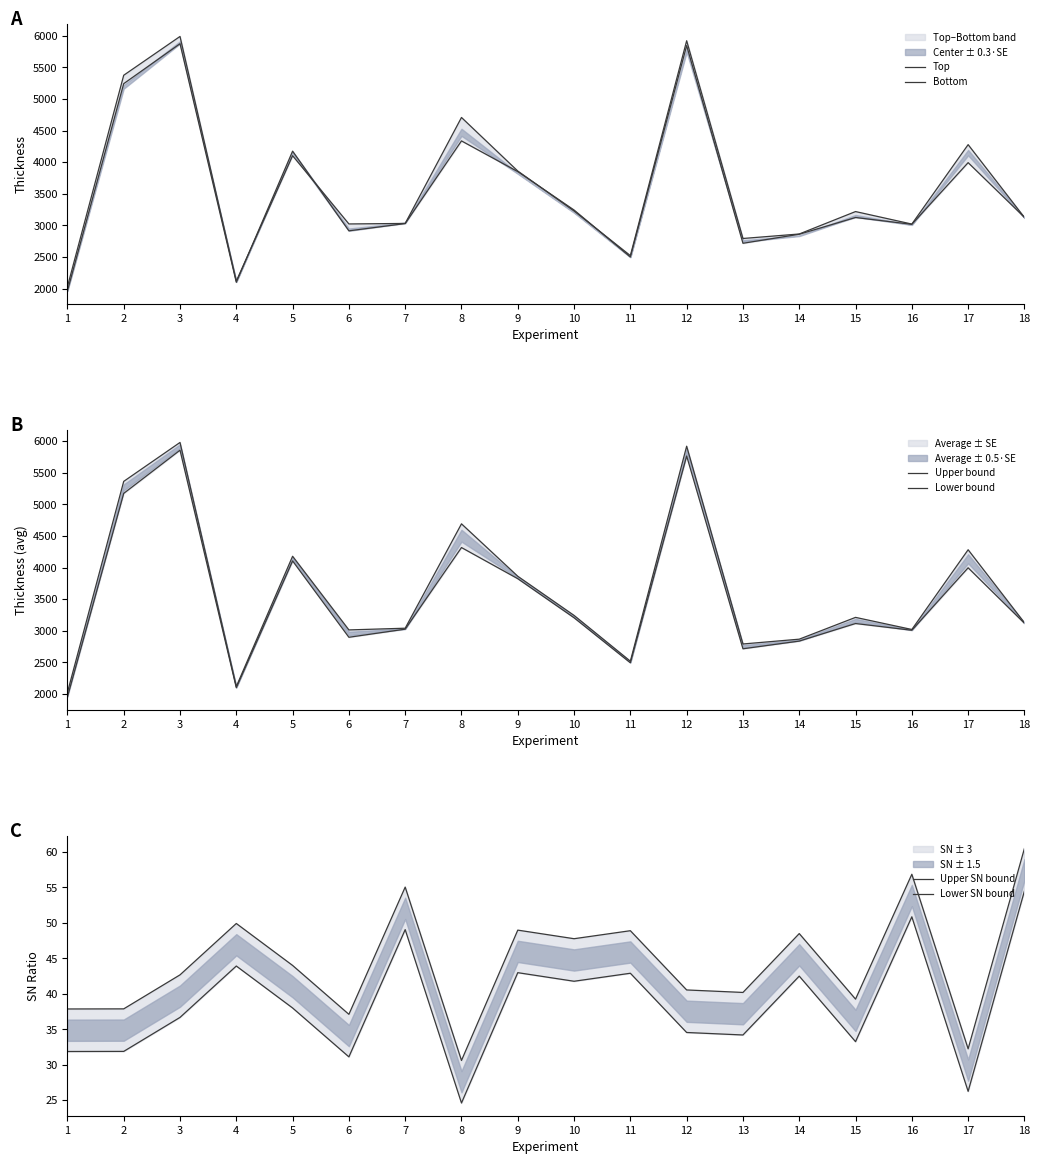

Reading right to left, transcribe all the data shown in this chart.

Top: 3125.0	4277.0	3020.0	3218.0	2863.0	2792.0	5921.0	2521.0	3227.0	3859.0	4707.0	3030.0	3022.0	4102.0	2118.0	5989.0	5375.0	2029.0
Bottom: 3127.0	3992.0	3016.0	3124.0	2859.0	2716.0	5844.0	2499.0	3242.0	3850.0	4336.0	3028.0	2913.0	4174.0	2099.0	5874.0	5242.0	1961.0
Upper bound: 3127.8	4282.4	3020.8	3212.4	2867.5	2791.4	5921.2	2519.0	3243.3	3863.0	4692.7	3040.9	3013.9	4179.6	2118.2	5980.4	5364.3	2024.2
Lower bound: 3119.5	3996.9	3008.6	3115.0	2837.2	2715.3	5766.2	2493.6	3206.1	3824.4	4317.3	3025.8	2897.4	4105.8	2099.2	5857.6	5174.3	1952.4
Upper SN bound: 60.5	32.2	56.9	39.3	48.5	40.2	40.5	48.9	47.8	49.0	30.6	55.1	37.1	44.0	49.9	42.7	37.9	37.9
Lower SN bound: 54.5	26.2	50.9	33.3	42.5	34.2	34.5	42.9	41.8	43.0	24.6	49.1	31.1	38.0	43.9	36.7	31.9	31.9